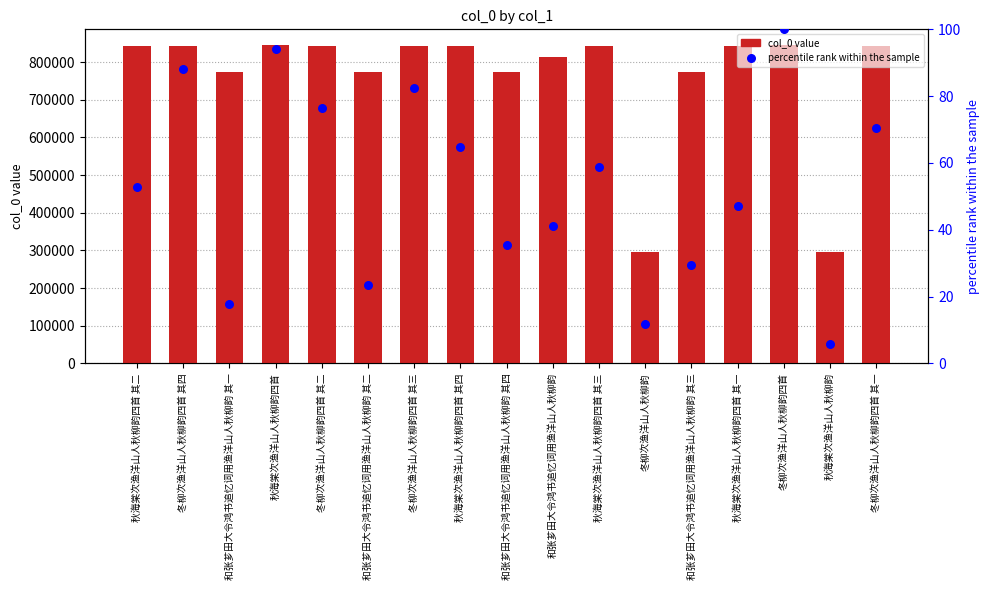

What is the ratio of the value at 冬柳次渔洋山人秋柳韵四首 其四 to the value at 秋海棠次渔洋山人秋柳韵四首 其一?

1.0